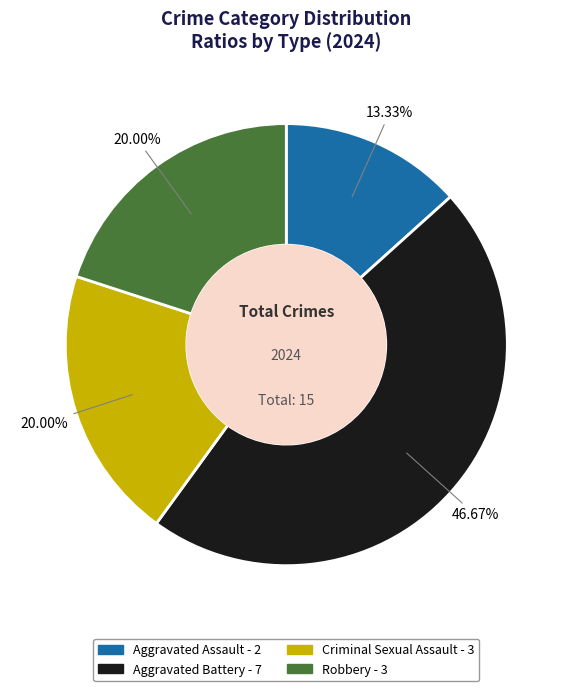

Is it true that Criminal Sexual Assault is 20% of the pie?

True